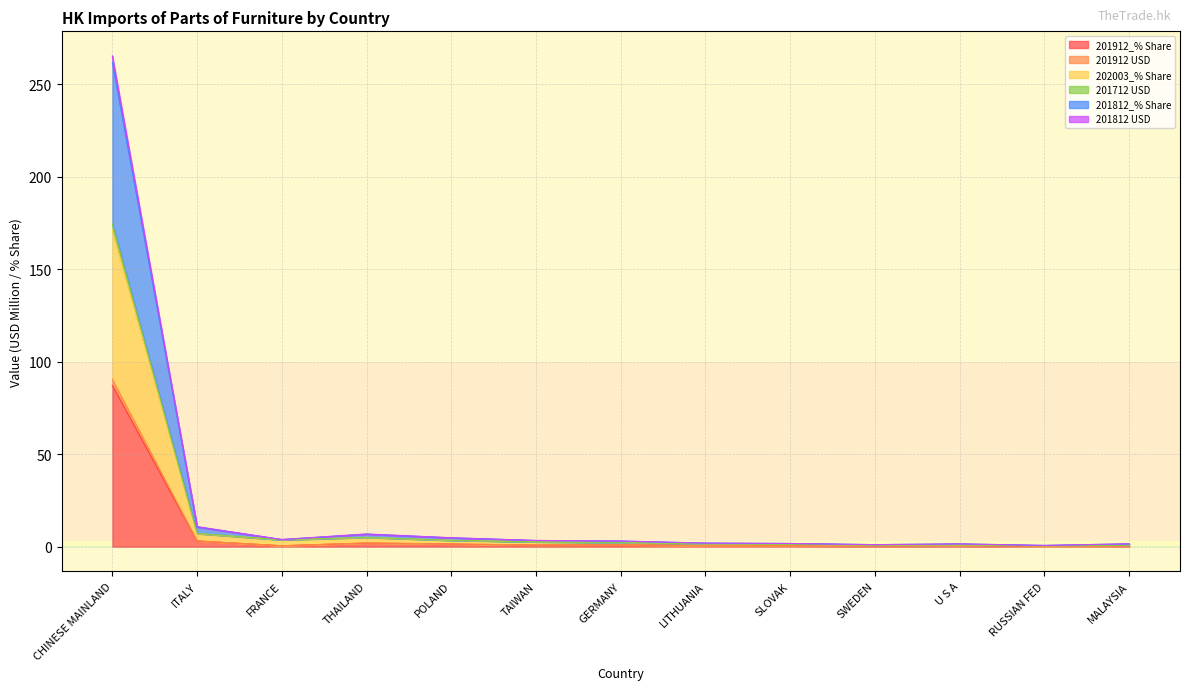

Is the value of 201912_% Share at LITHUANIA greater than the value of 201912 USD at MALAYSIA?

Yes